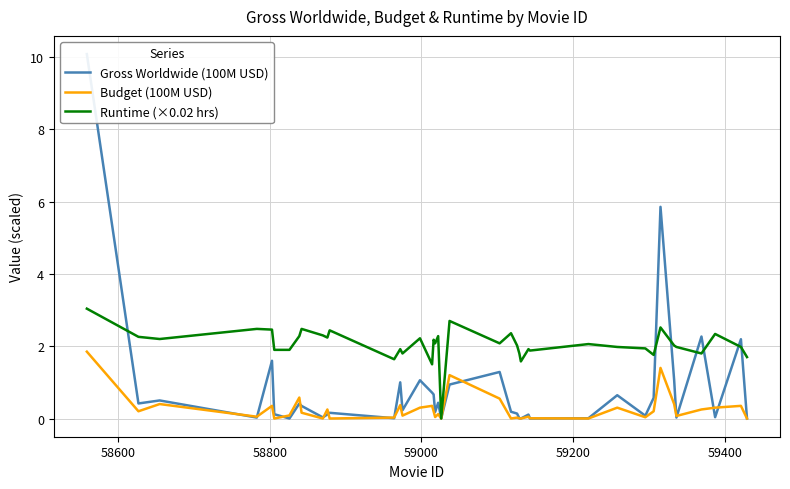

What is the maximum value for Budget (100M USD)?

1.9